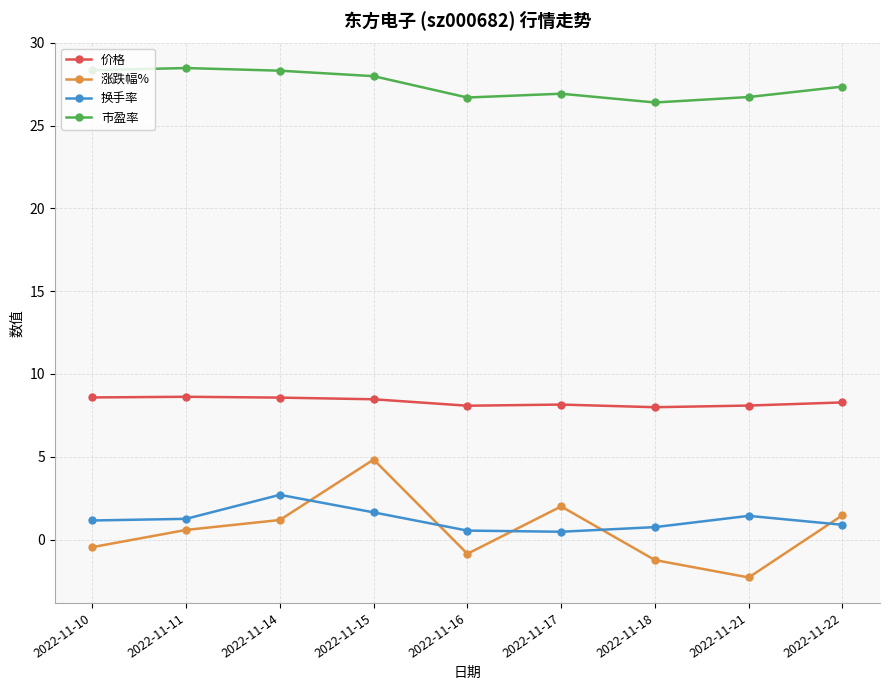

What is the total value across all series at 2022-11-11?

38.9